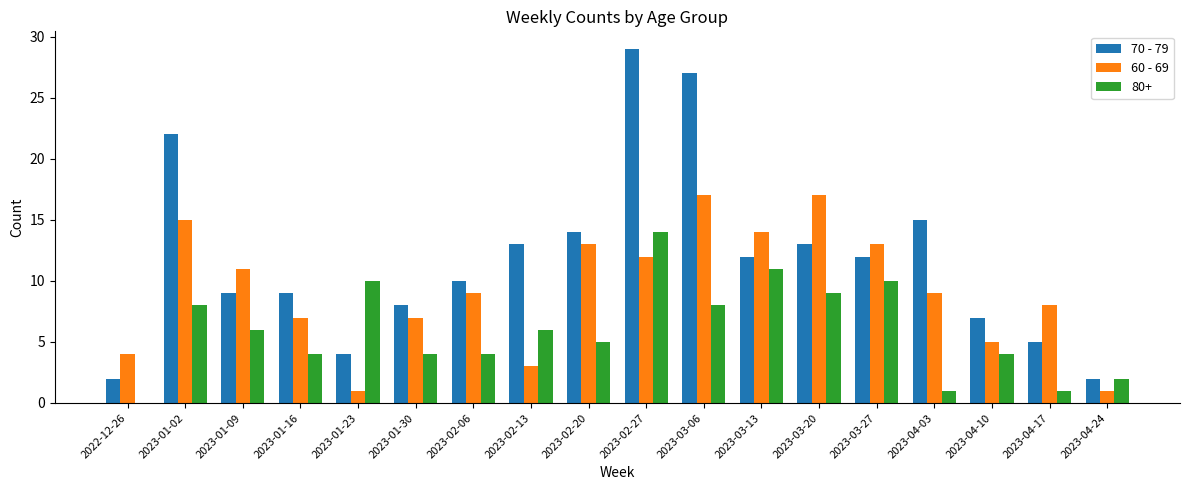

What is the average value of the 60 - 69 series?

9